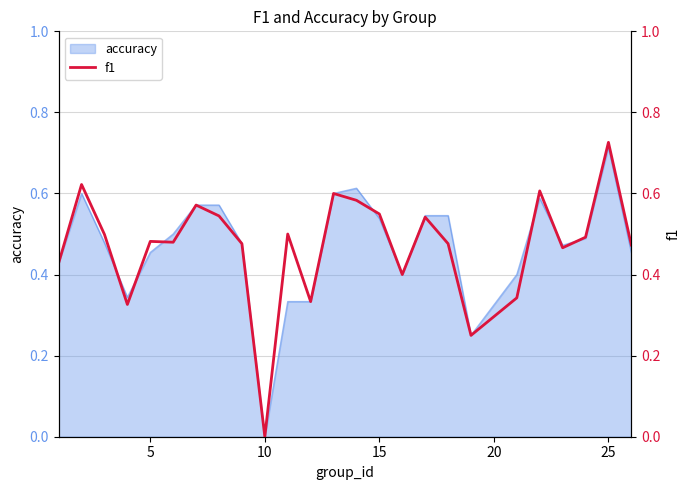

What is the difference between the maximum and minimum values?

0.7